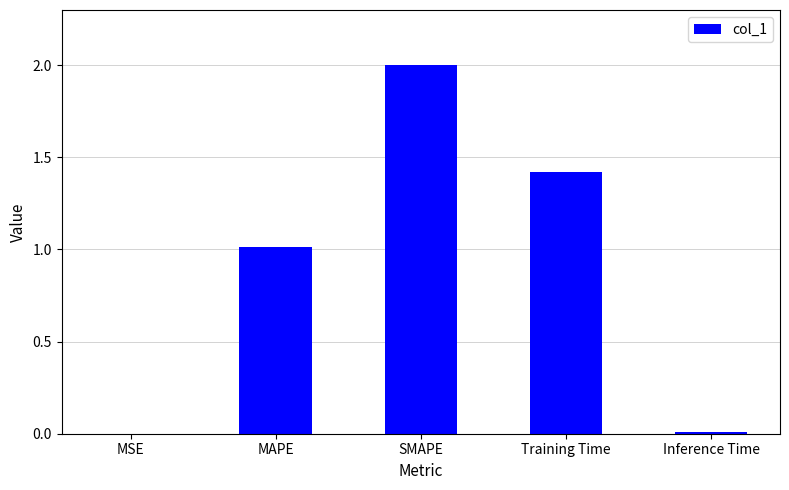

What is the change in value from SMAPE to Training Time?

-0.6